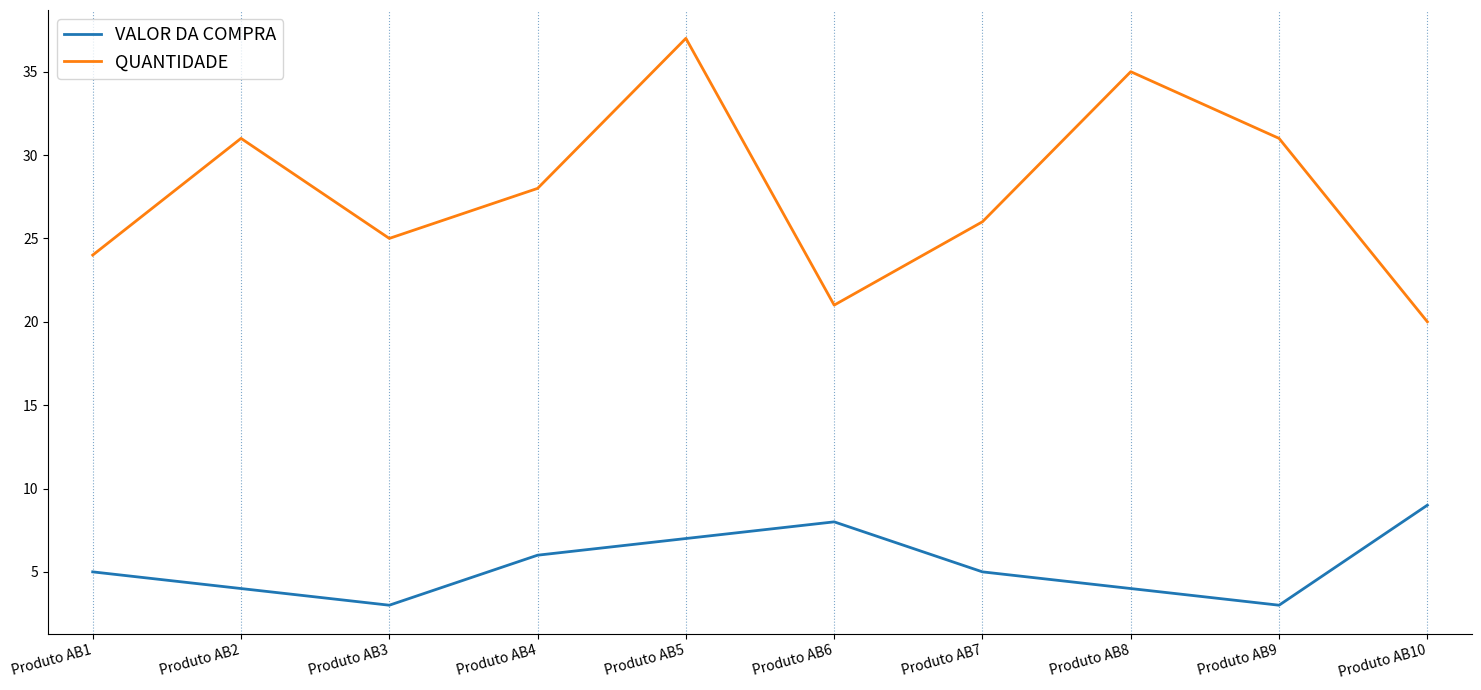

True or false: VALOR DA COMPRA and QUANTIDADE cross at least once.

False